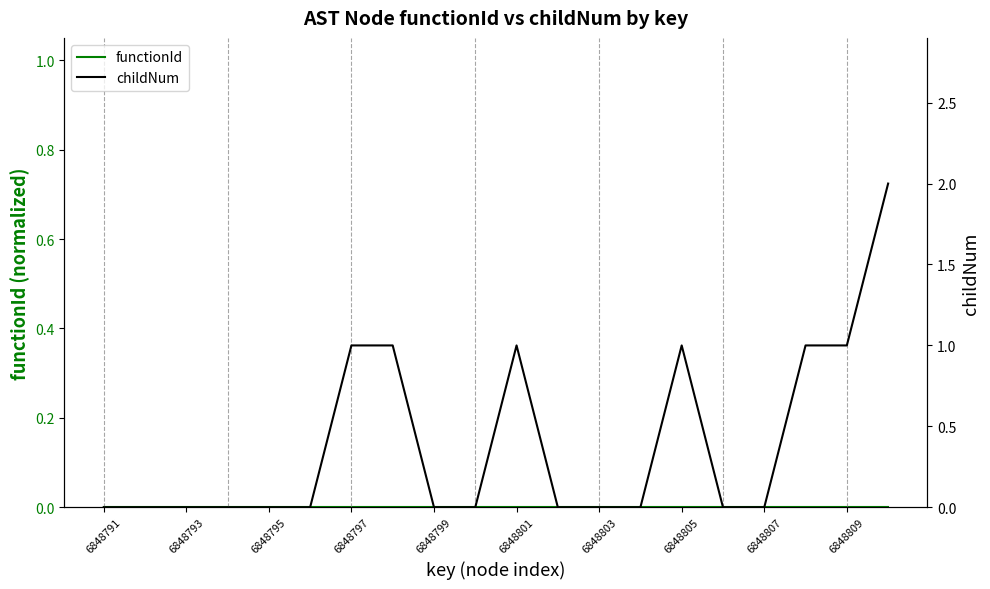

Reading left to right, what are all the values shown in this chart?

functionId: 0	0	0	0	0	0	0	0	0	0	0	0	0	0	0	0	0	0	0	0
childNum: 0	0	0	0	0	0	1	1	0	0	1	0	0	0	1	0	0	1	1	2